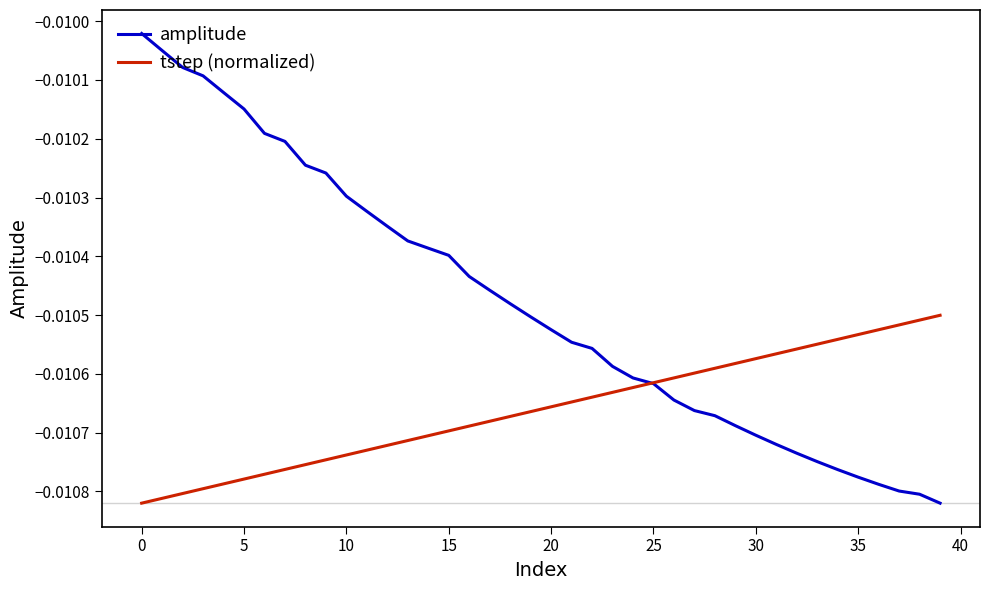

Which series has the largest total across all categories?

amplitude